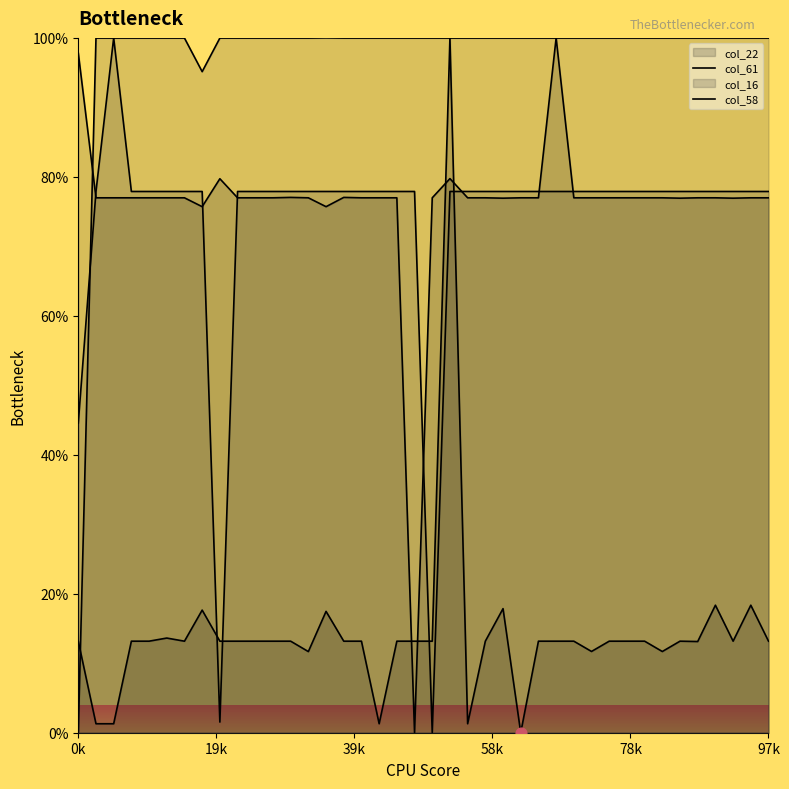

Which series contains the lowest Y value?

col_22